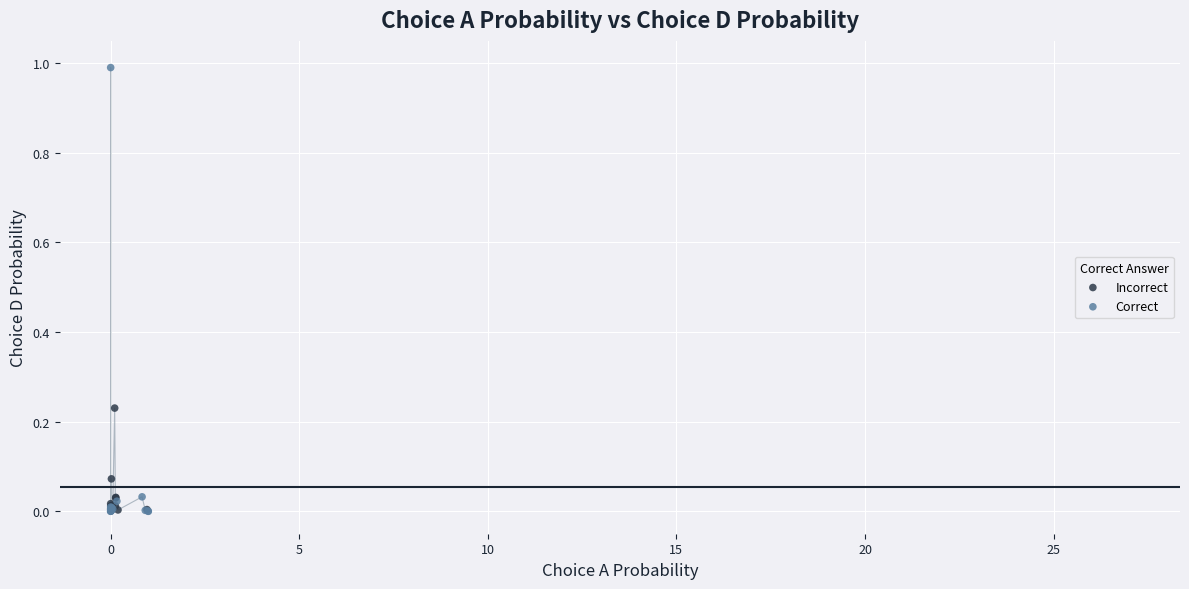

What are all the series names shown in the legend?

Incorrect, Correct